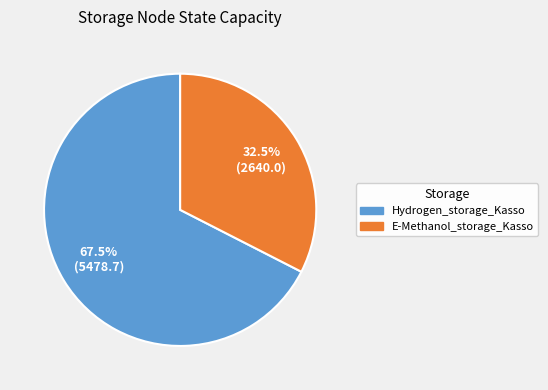

What is the majority slice?

Hydrogen_storage_Kasso